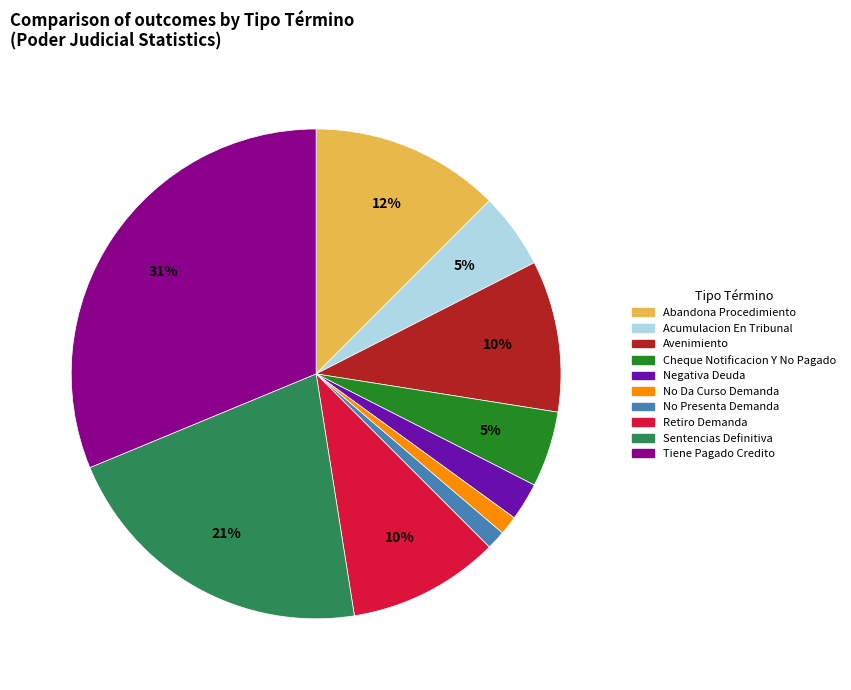

Which has a higher value, Retiro Demanda or Negativa Deuda?

Retiro Demanda